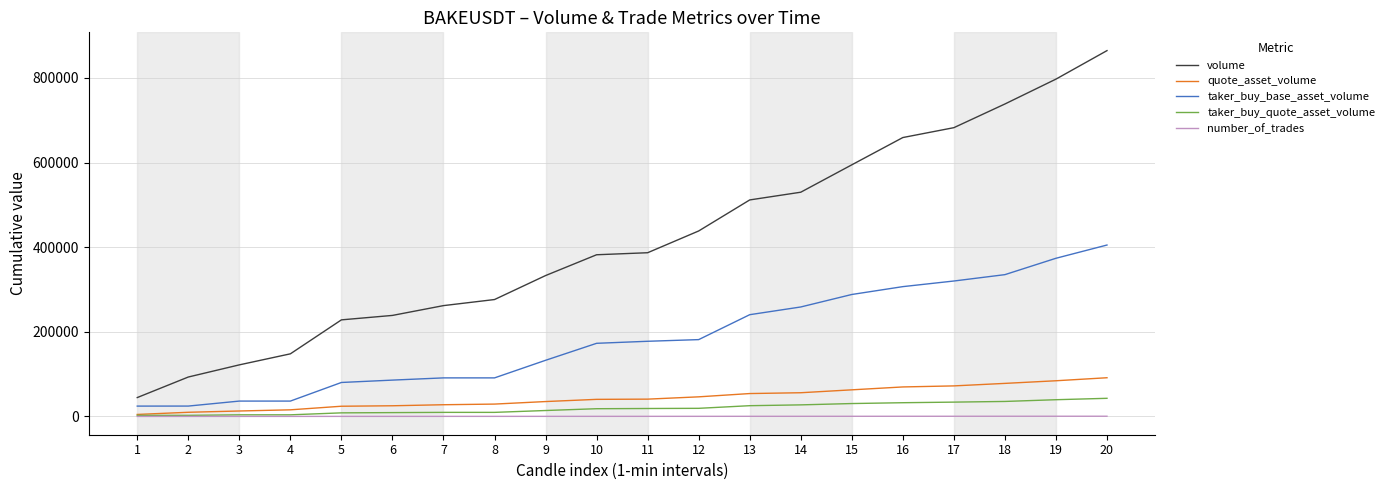

Count the number of data series in this chart.

5